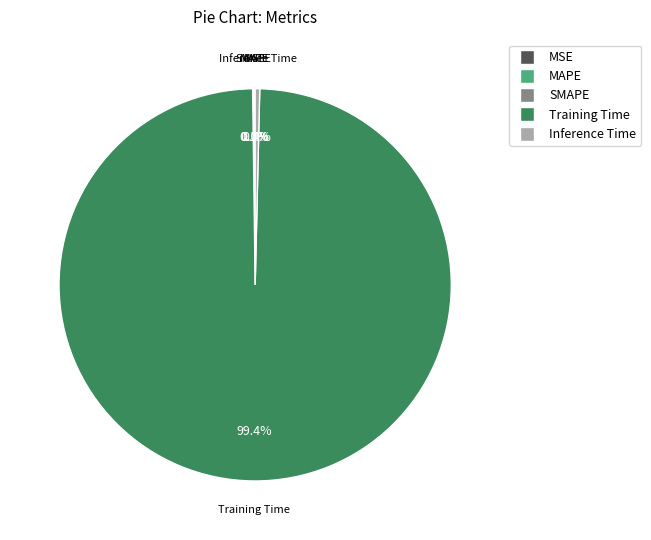

What is the majority slice?

Training Time